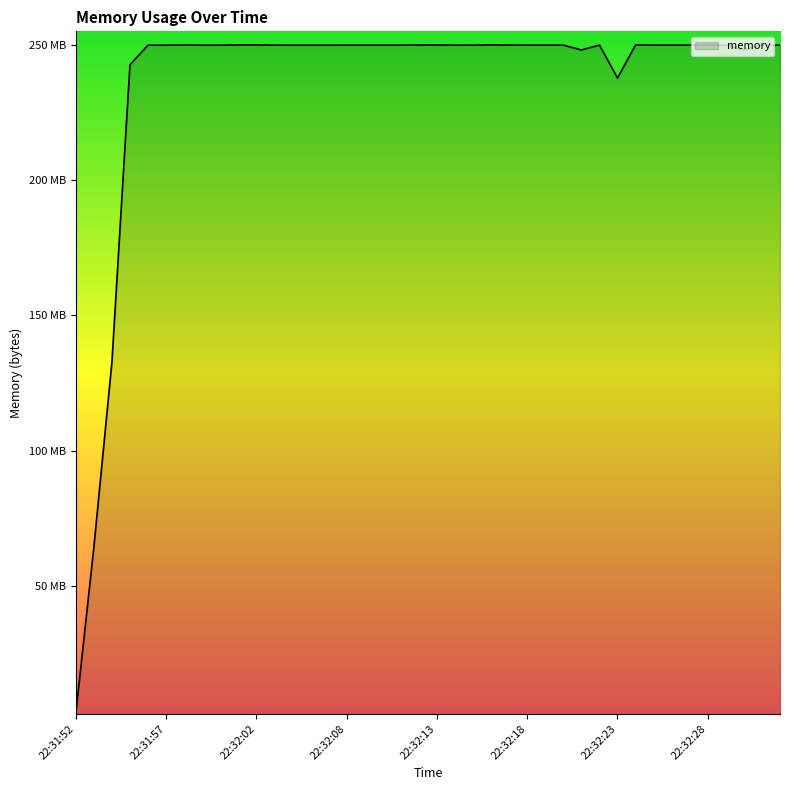

At which label does the data first exceed 249?

22:31:56